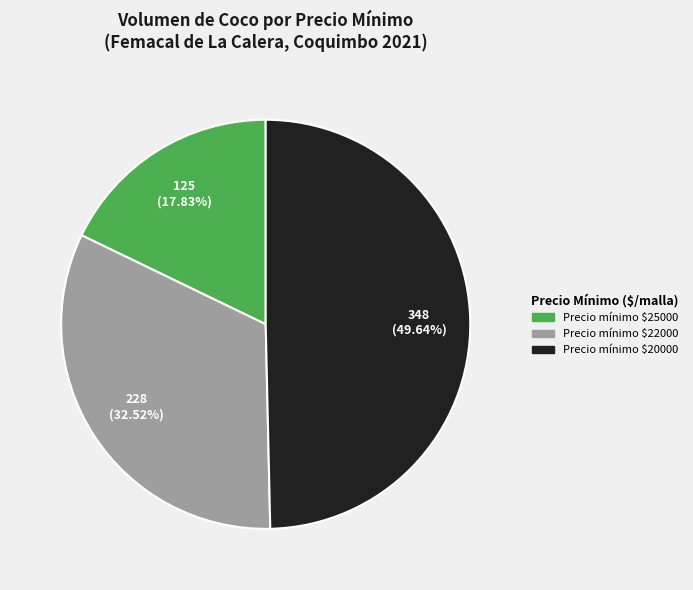

Does Precio mínimo $25000 account for over 50% of the chart?

No